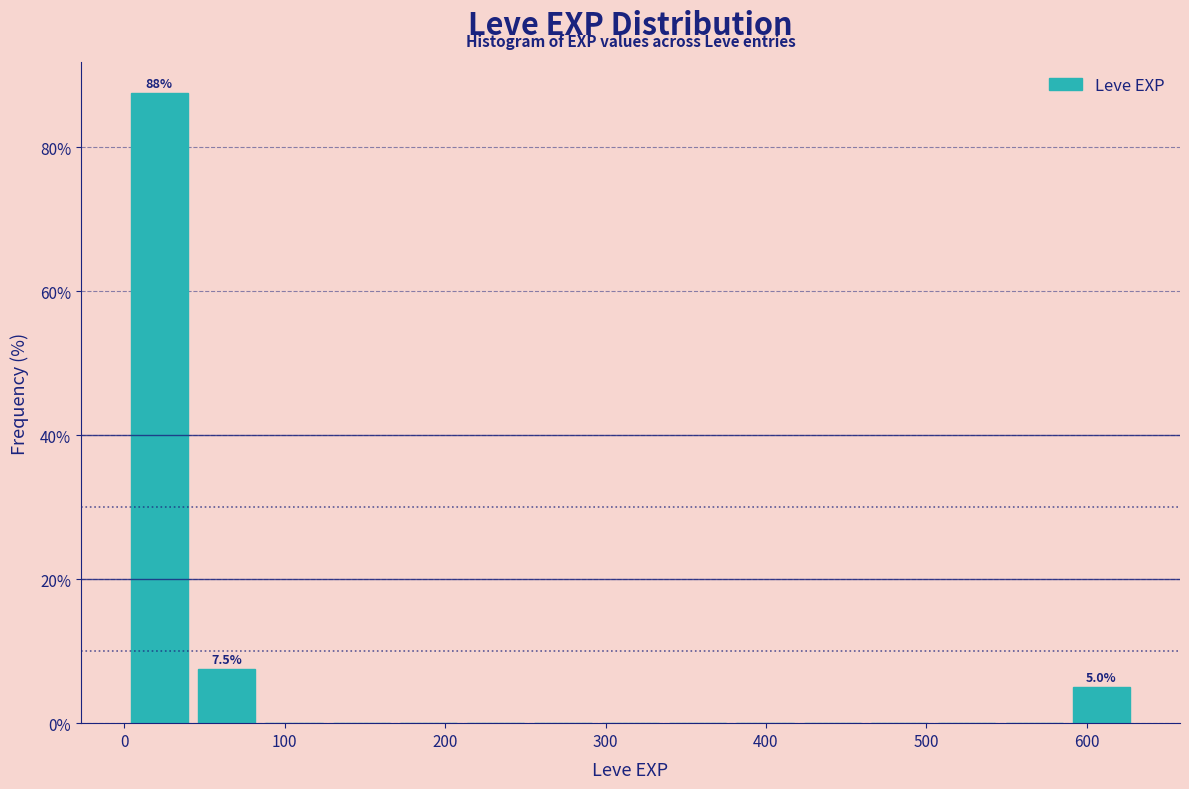

Over which range of the x-axis is the bar tallest?

0 to 40